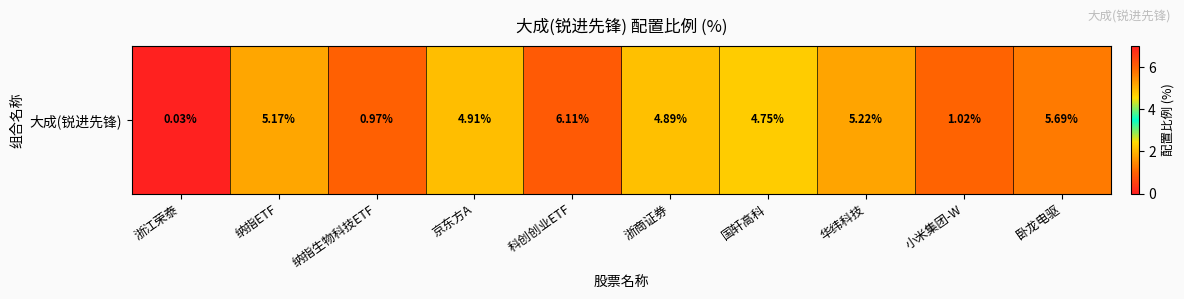

Reading right to left, extract all data points from this chart.

卧龙电驱=5.7	小米集团-W=1.0	华纬科技=5.2	国轩高科=4.8	浙商证券=4.9	科创创业ETF=6.1	京东方A=4.9	纳指生物科技ETF=1.0	纳指ETF=5.2	浙江荣泰=0.0